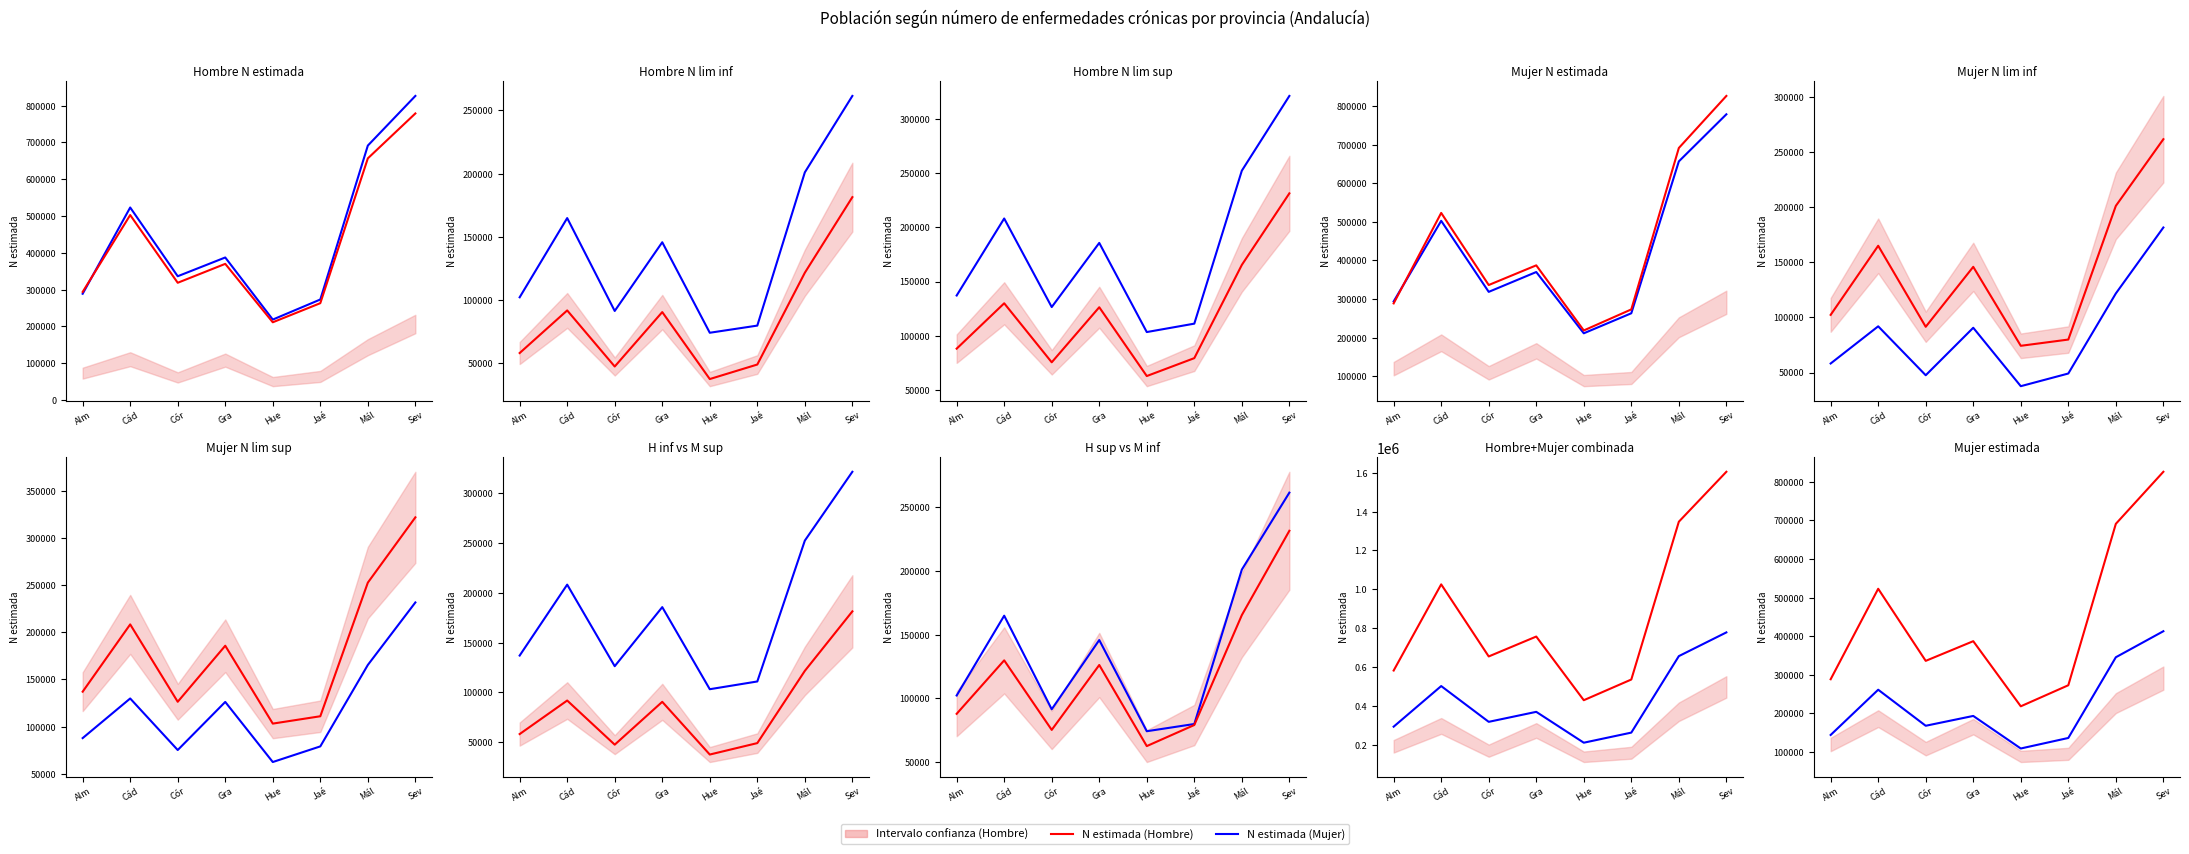

Which series has the widest spread of values?

N estimada (Hombre)